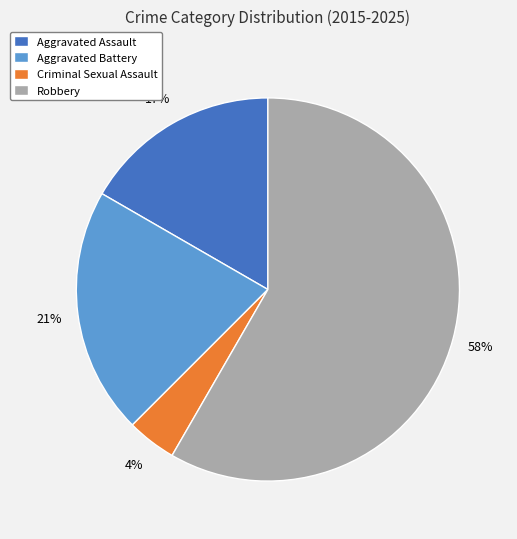

Count the number of slices in the pie.

4